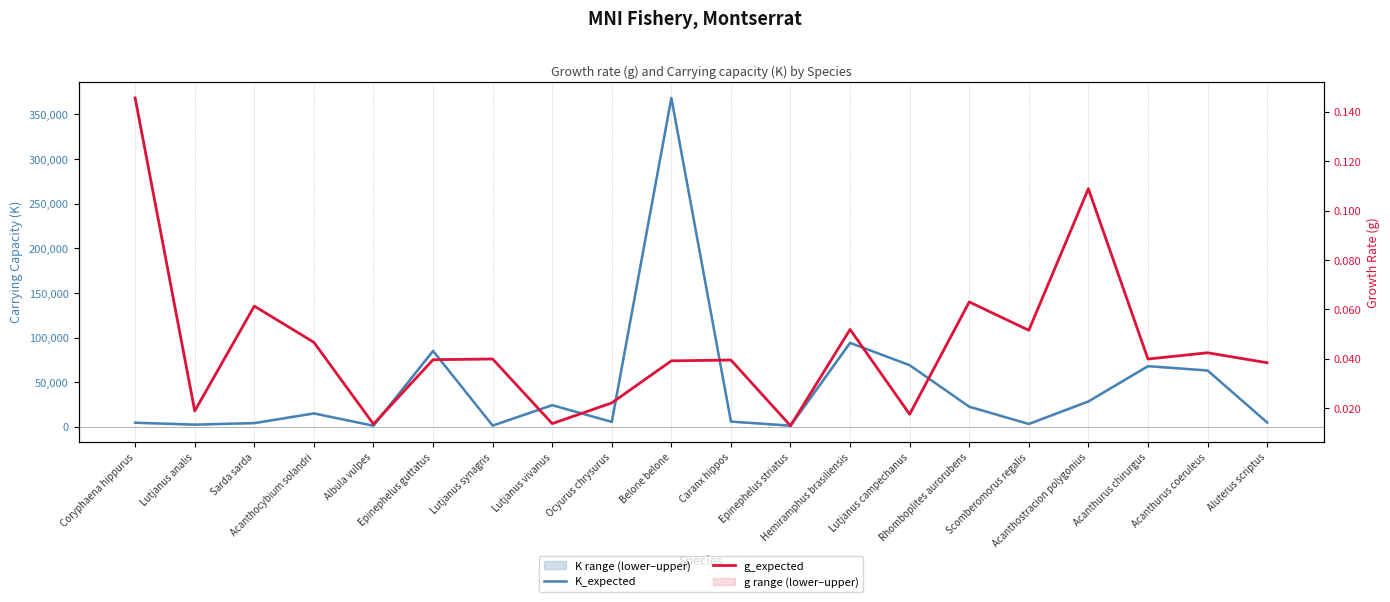

What is the average value of the K_expected series?

43791.0